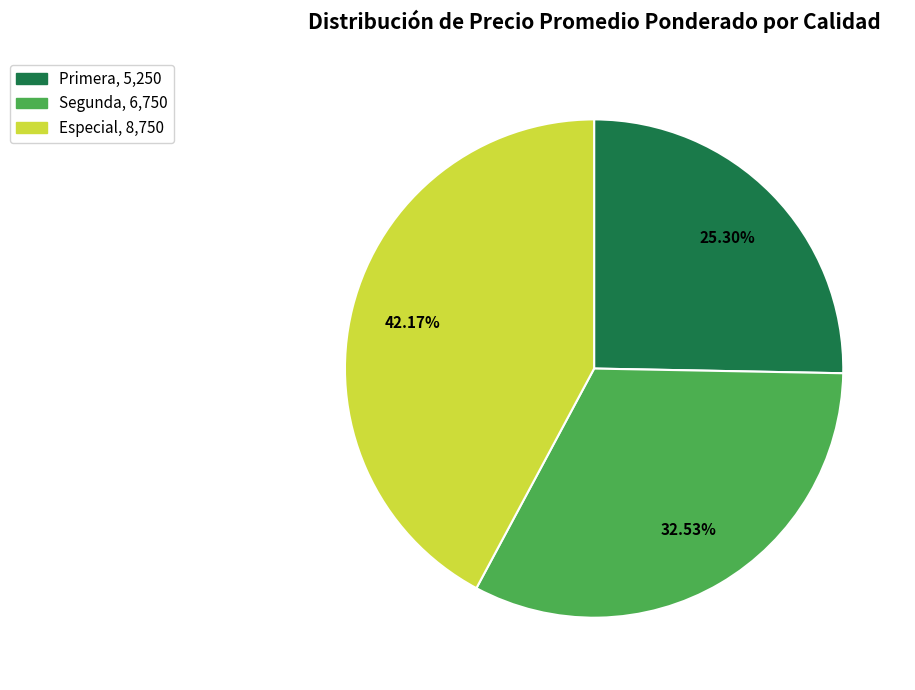

True or false: Primera accounts for 25% of the total.

True